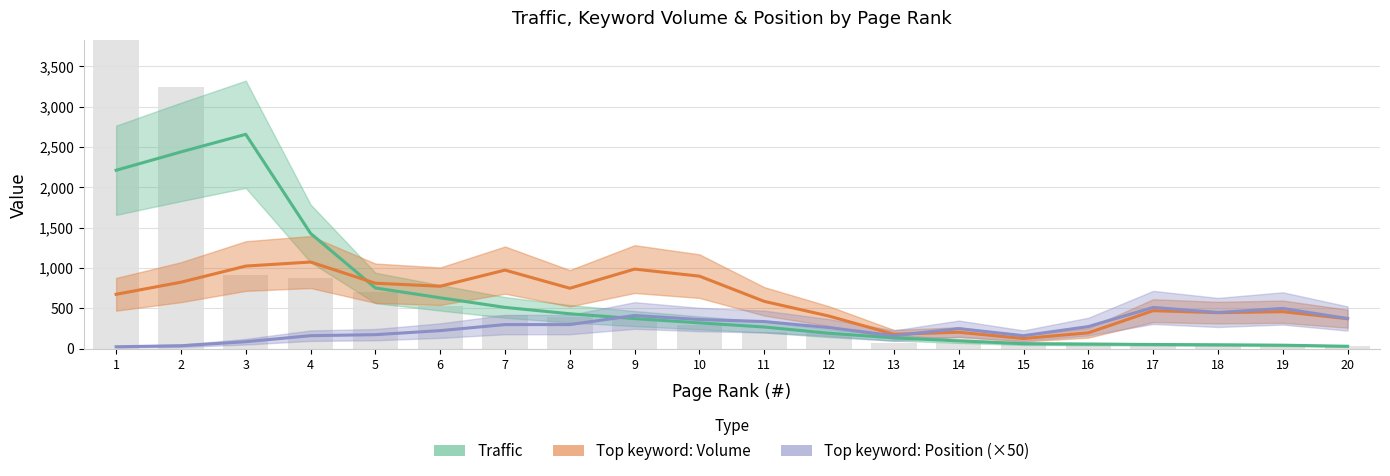

How many groups of bars are there?

20